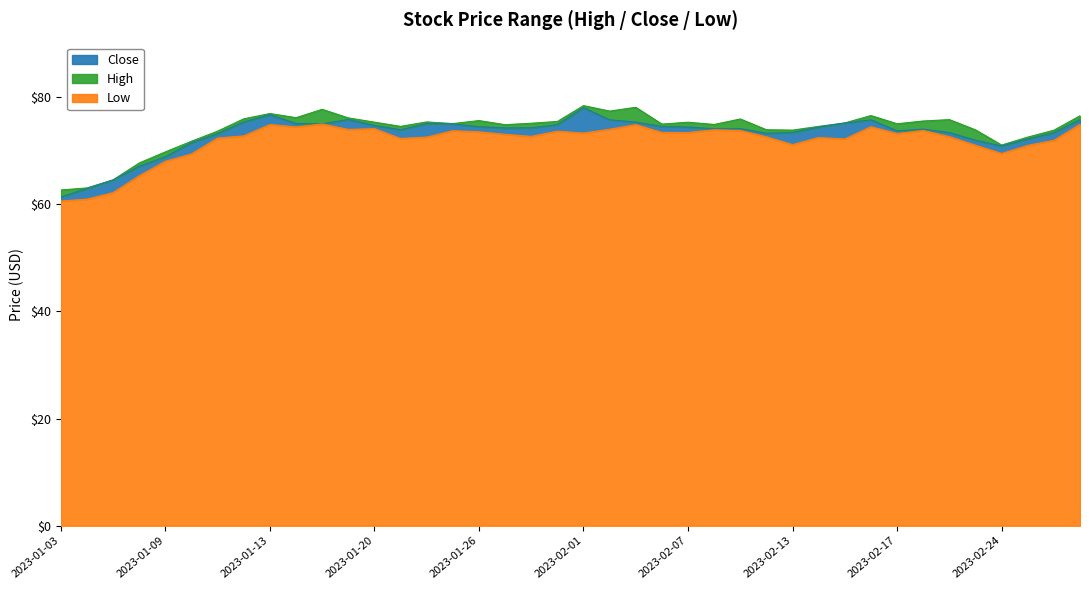

What is the difference between the maximum and minimum values in the High series?

15.7